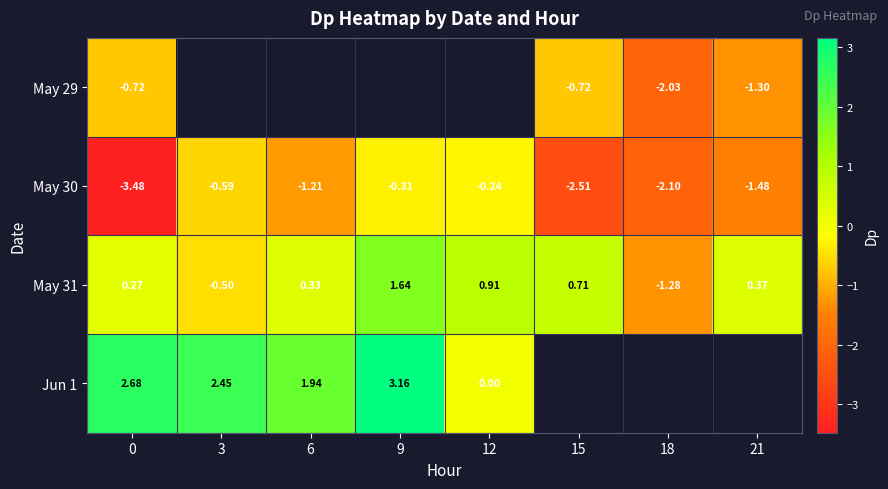

How many values in May 31 are above zero?

6